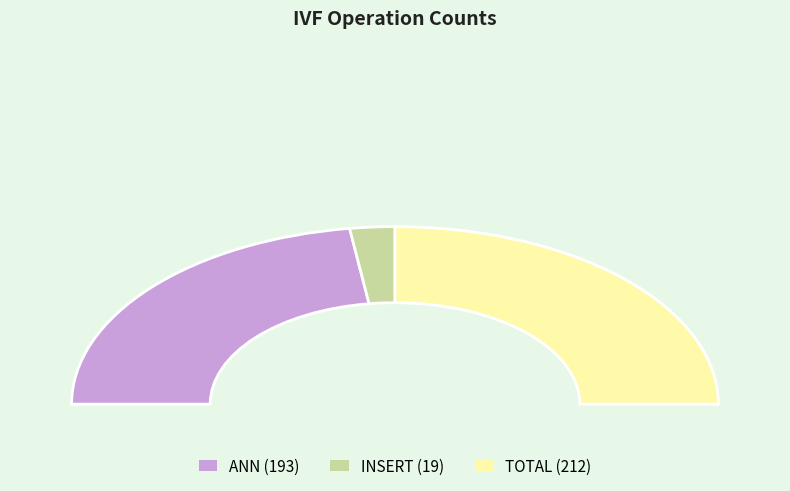

Is there any slice that represents more than half of the pie?

No